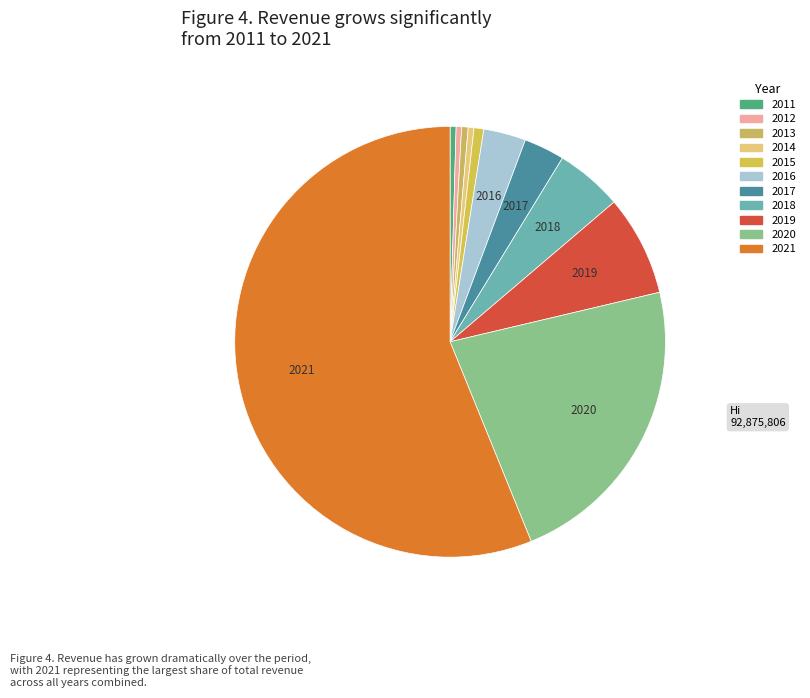

To the nearest percent, what is the difference between the largest and smallest slice percentages?

56%